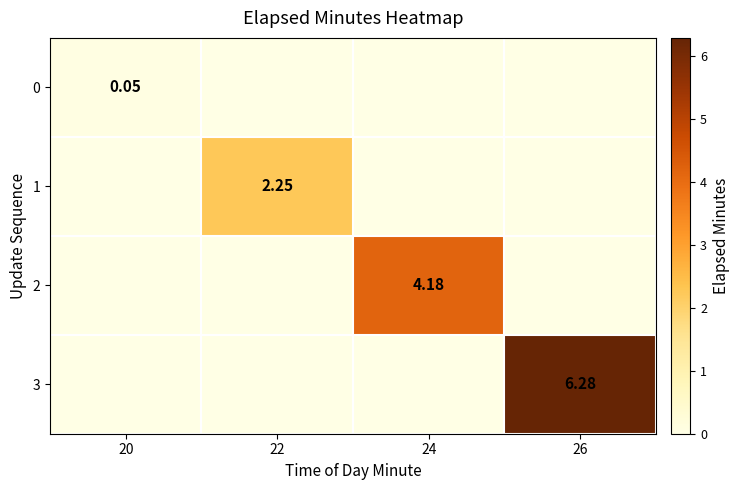

Which category has the highest value in the 3 series?

26